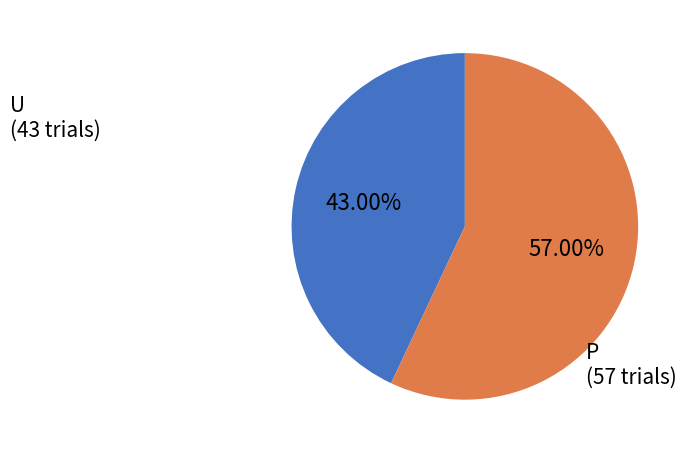

Which category accounts for the majority?

P